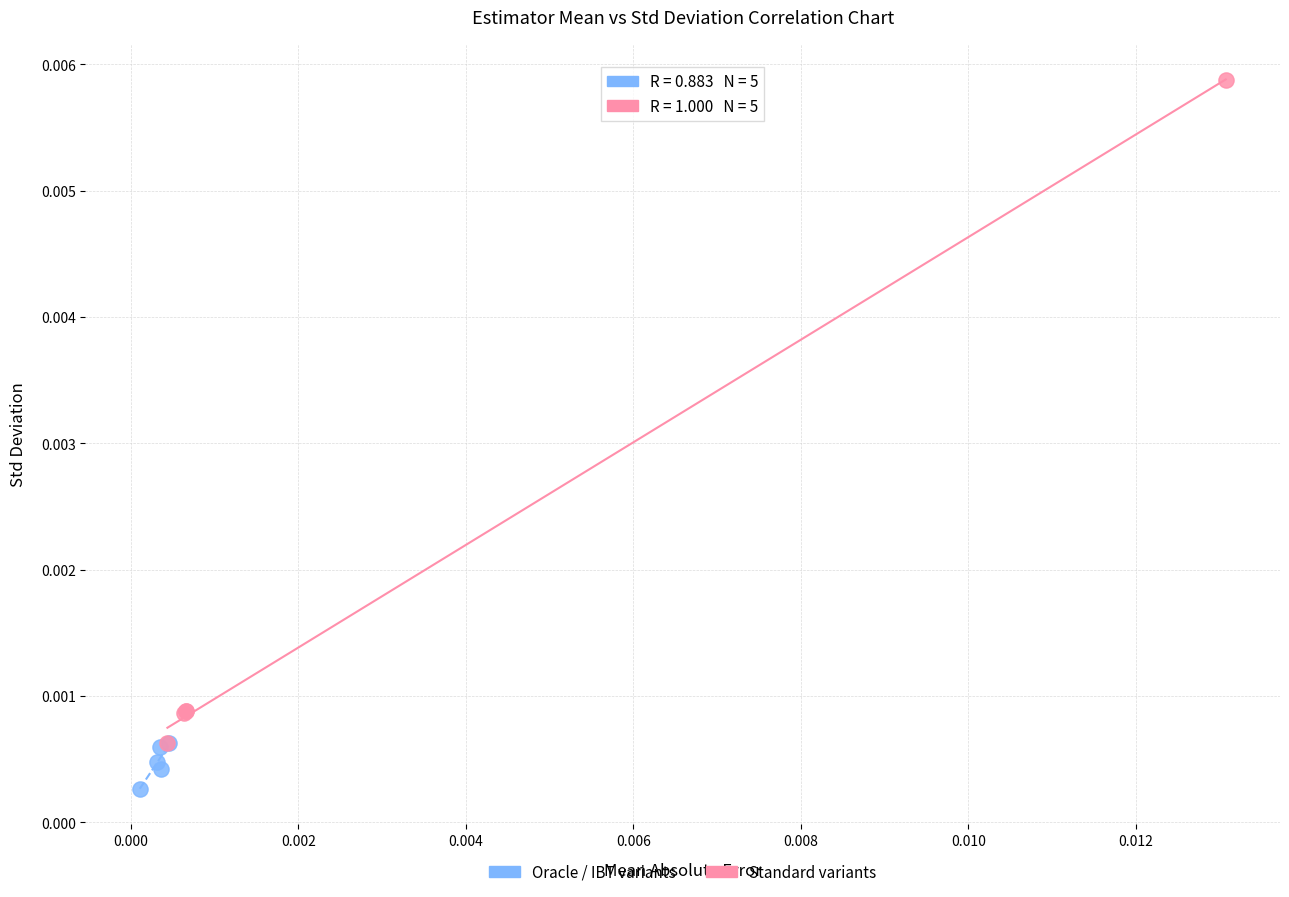

Which series has the largest Y range (max minus min)?

Standard variants